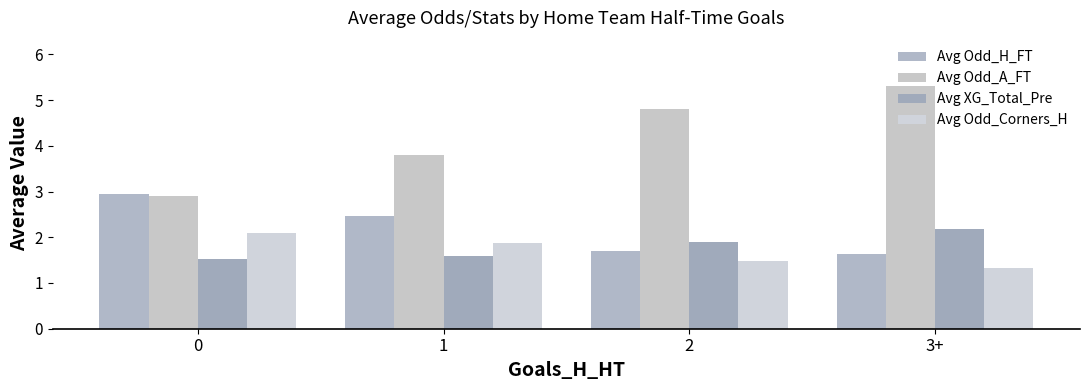

The Avg Odd_H_FT series shows 0.6 at 3+. True or false?

False